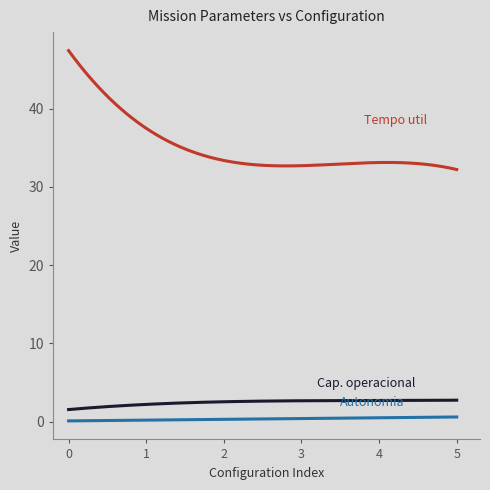

What is the maximum value shown in the chart?

47.4